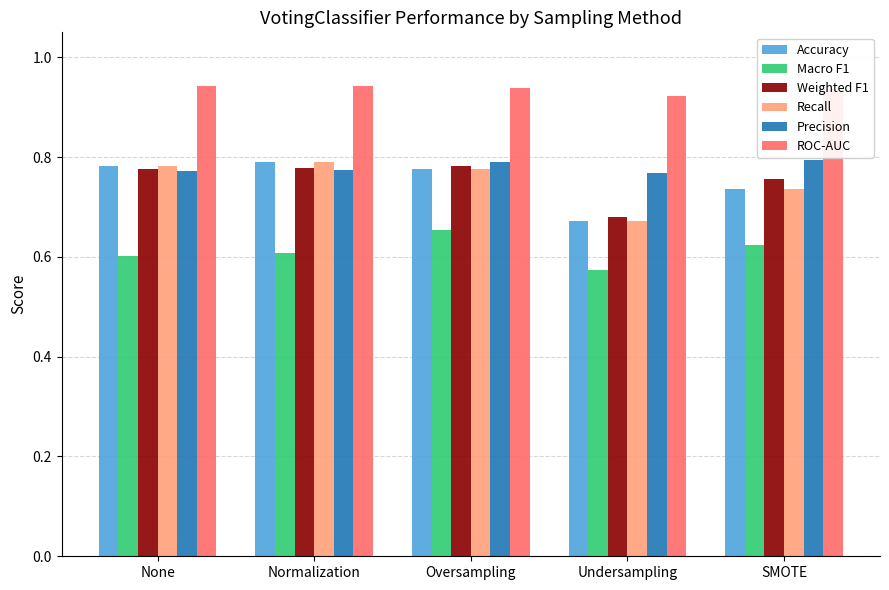

What is the difference between the maximum and second lowest values in the Macro F1 series?

0.1